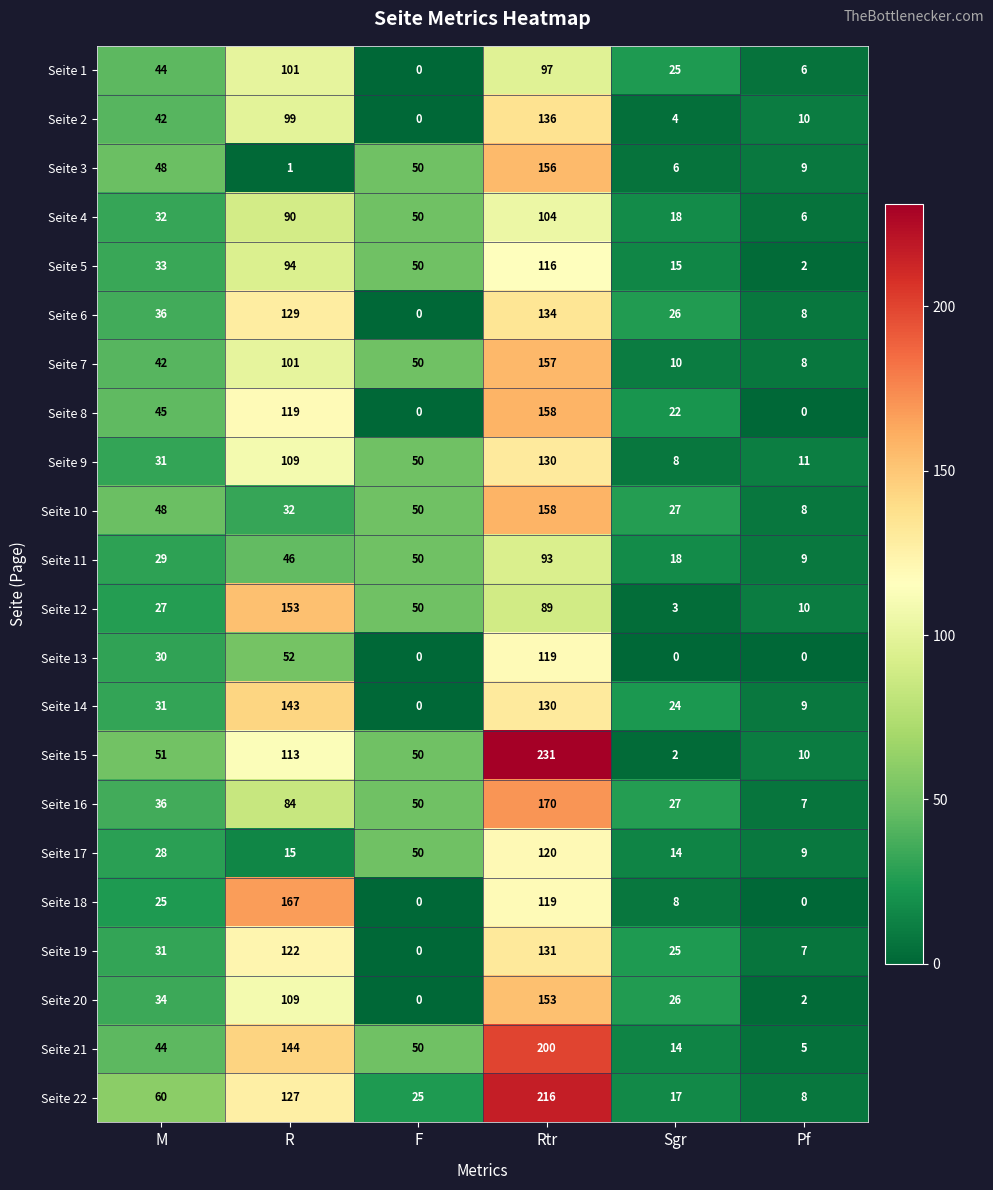

At which label is Seite 18 closest to 83?

Rtr